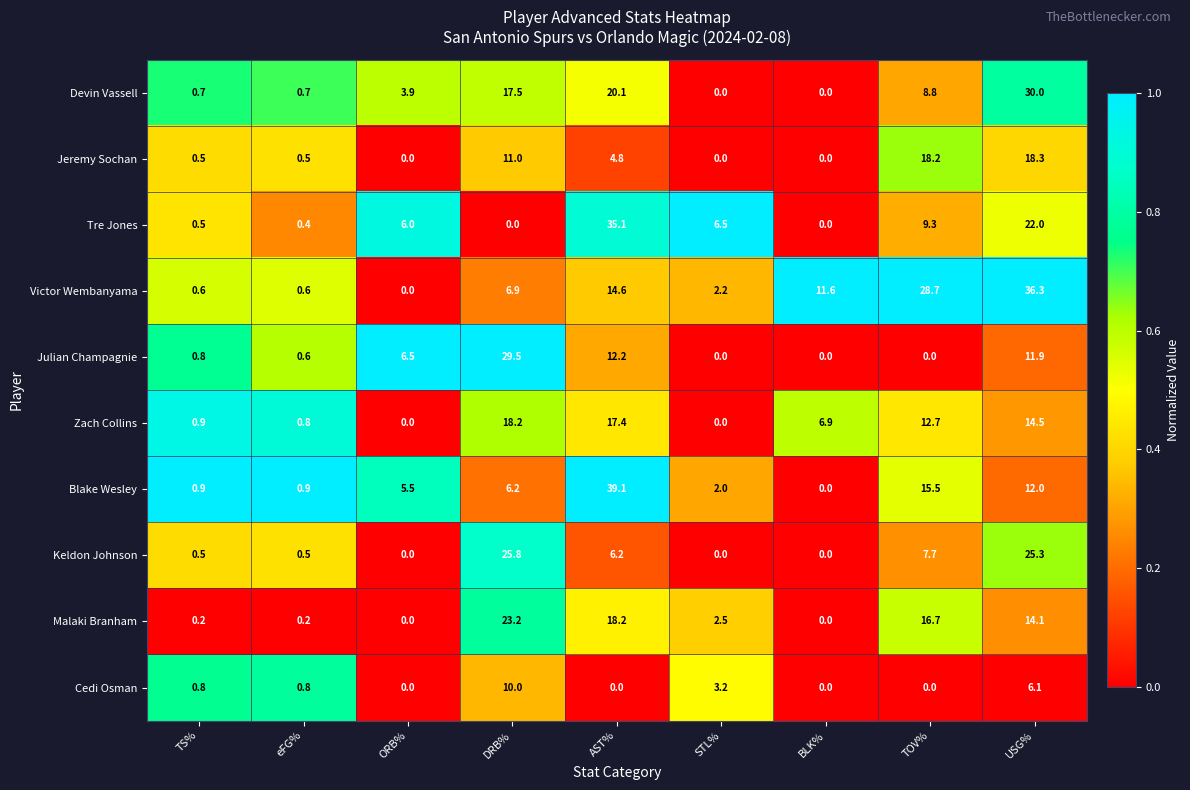

What is the total value across all series at DRB%?

148.3